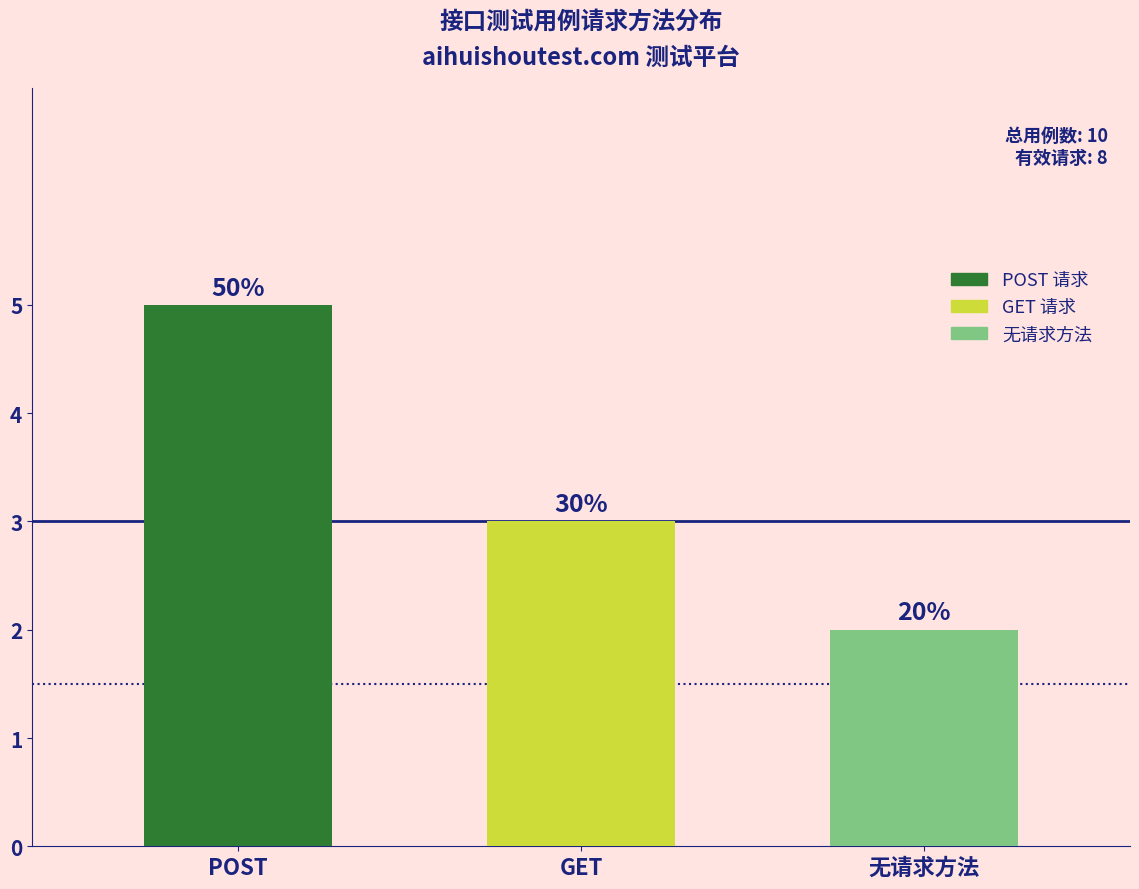

What is the label of the 3rd bar from the right?

POST